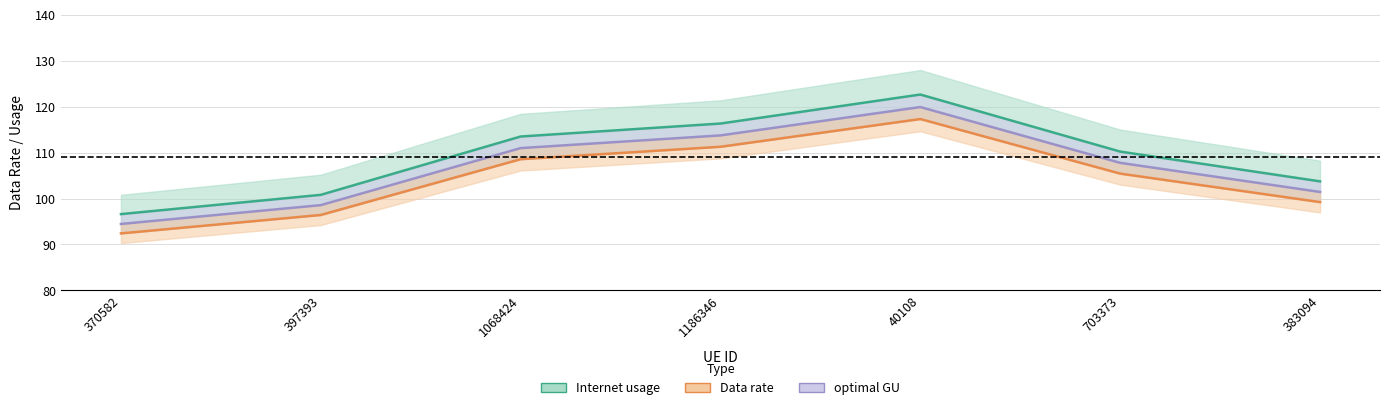

At 1068424, list the series in order from smallest to largest.

Data rate, optimal GU, Internet usage